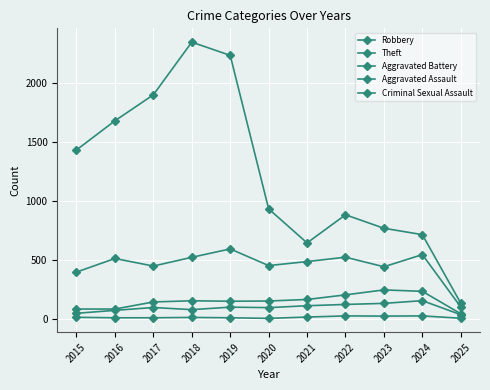

List the labels in order of Theft value, largest first.

2018, 2019, 2017, 2016, 2015, 2020, 2022, 2023, 2024, 2021, 2025